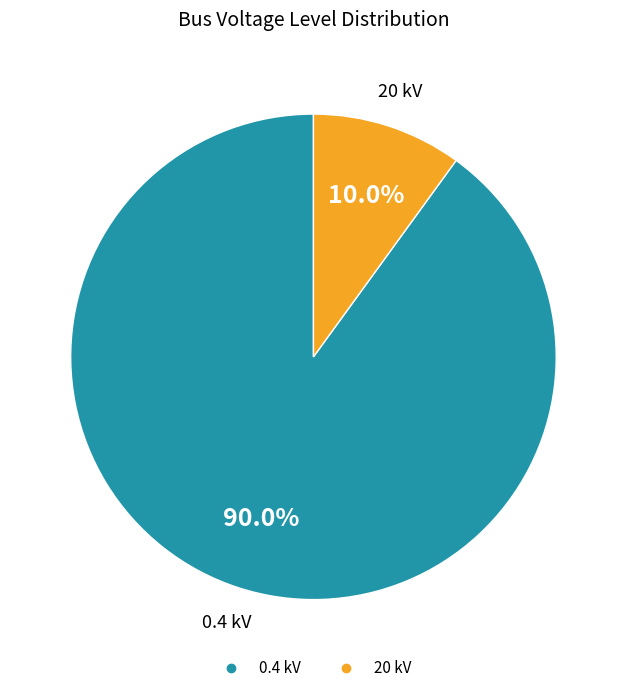

Does any single category account for the majority?

Yes